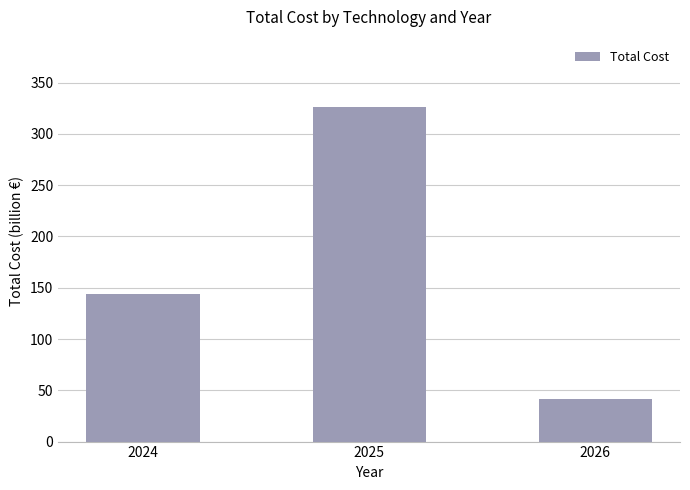

Where does the data first go above 144?

2024